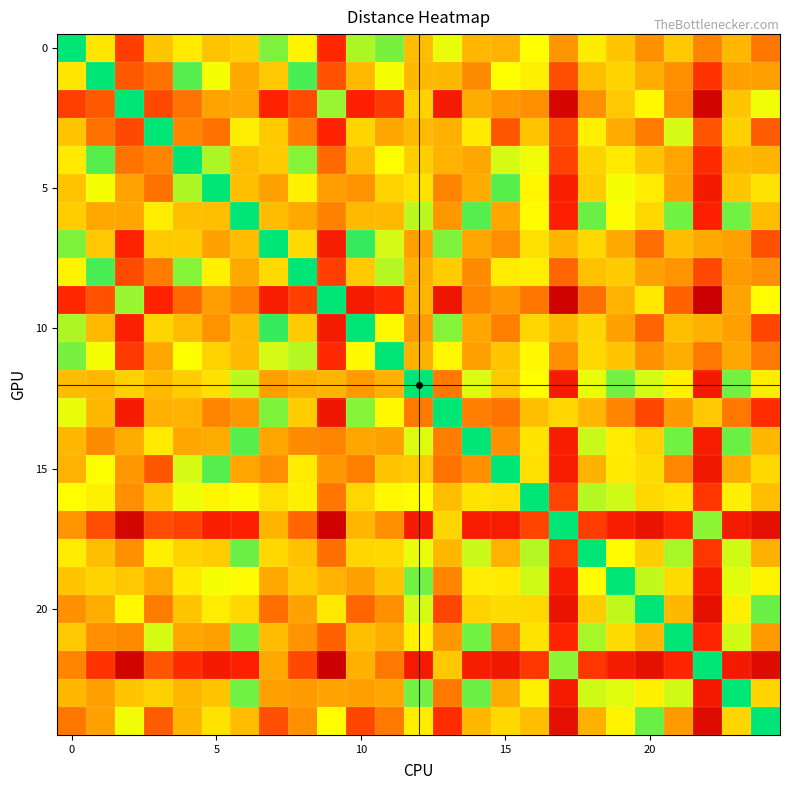

What is the greatest value displayed?

7.7